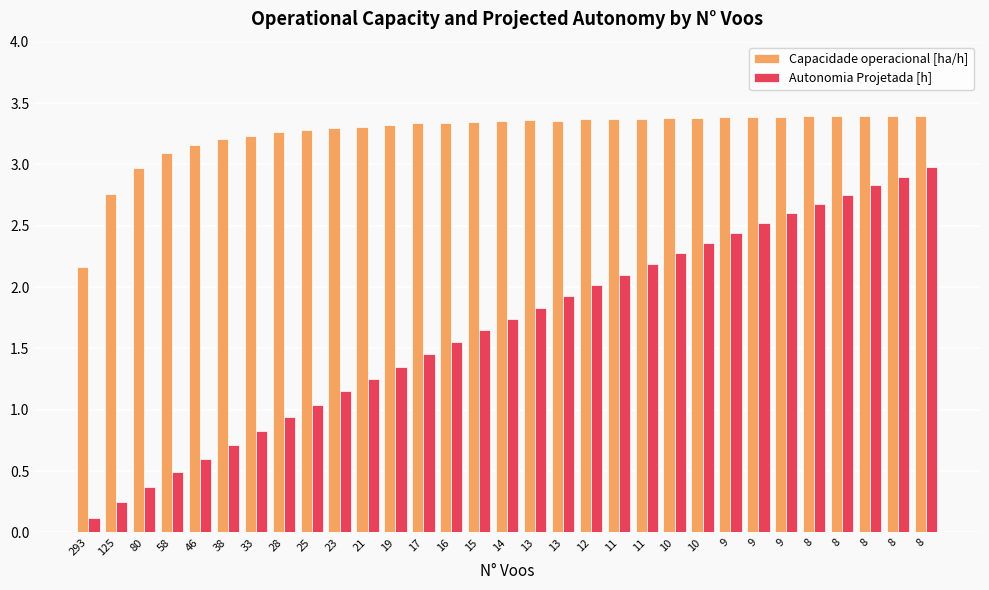

How many series are shown in this chart?

2